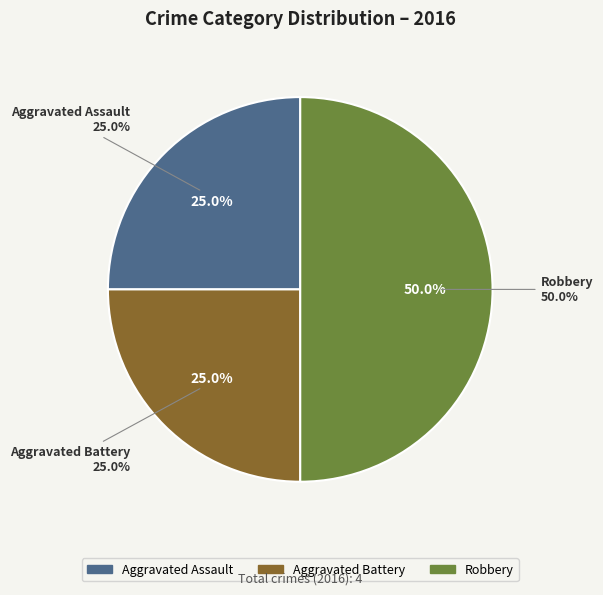

Which has a higher value, Robbery or Aggravated Assault?

Robbery